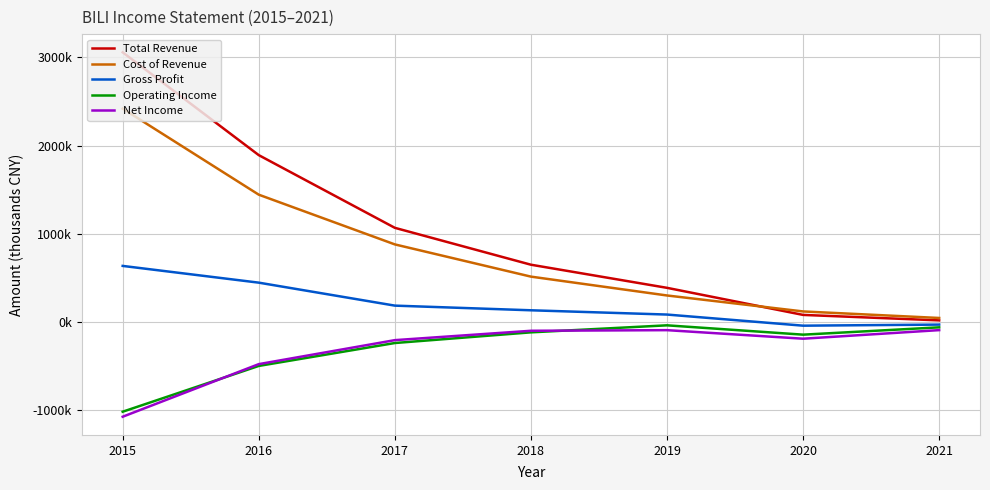

Between 2020 and 2017, which is larger?

2017